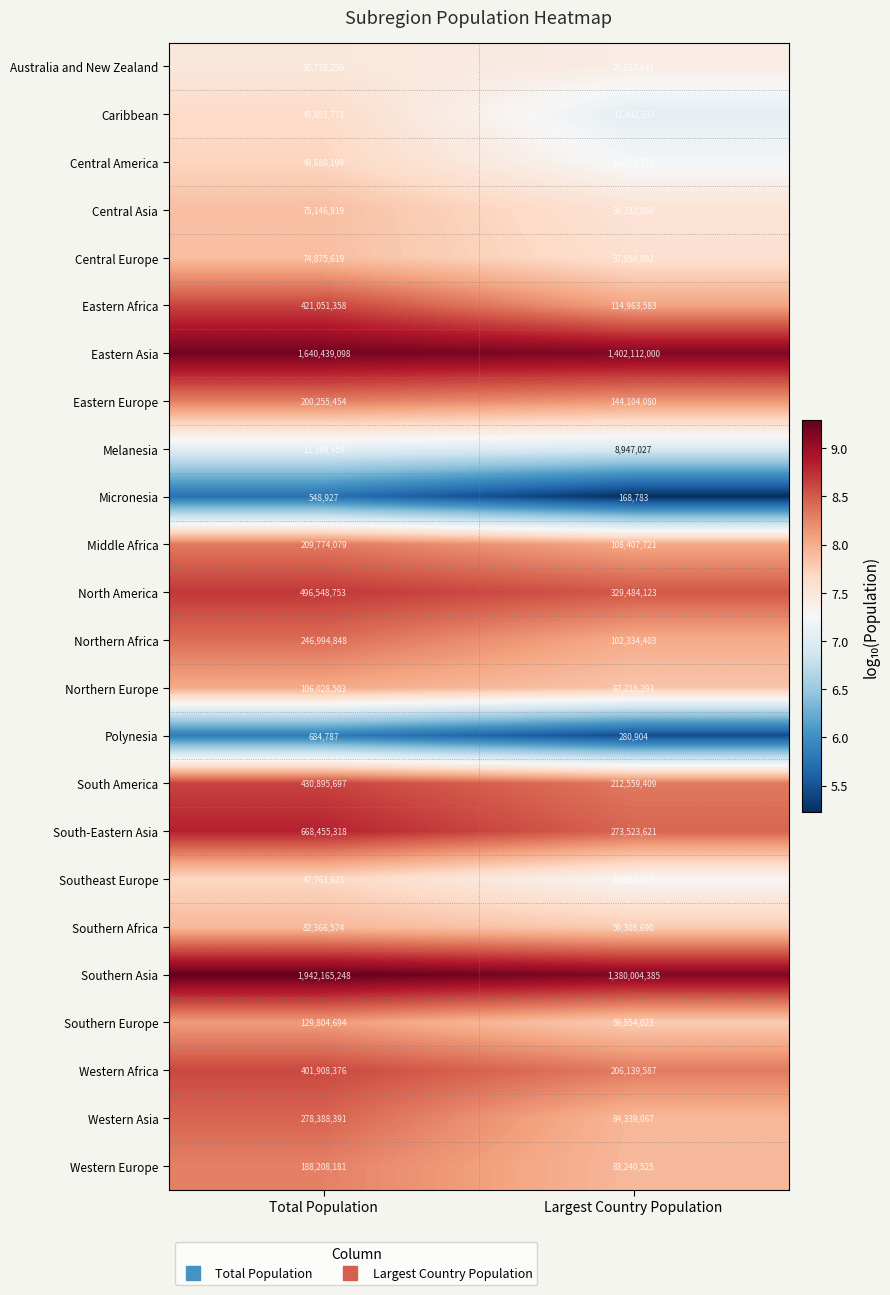

What is the greatest value displayed?

1942165248